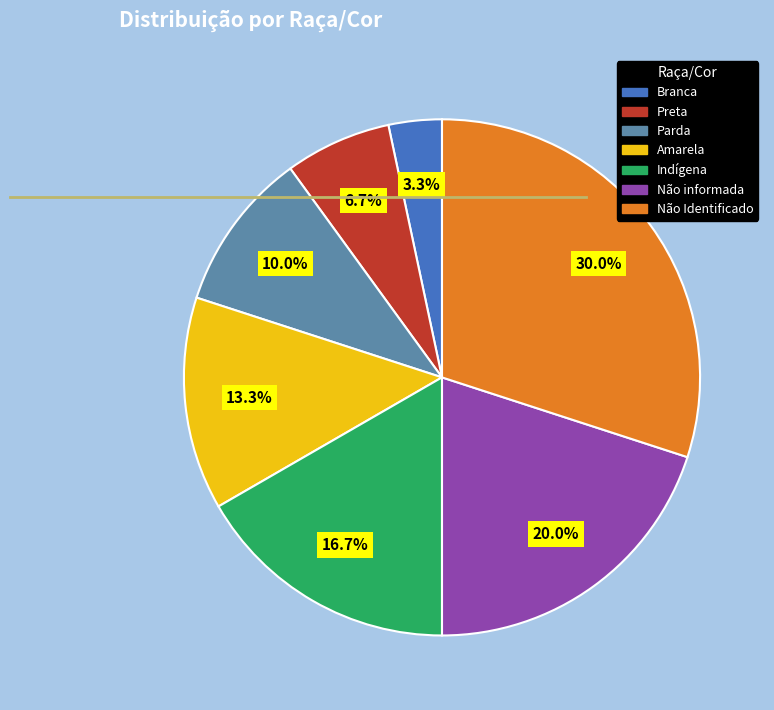

How many slices are in this pie chart?

7